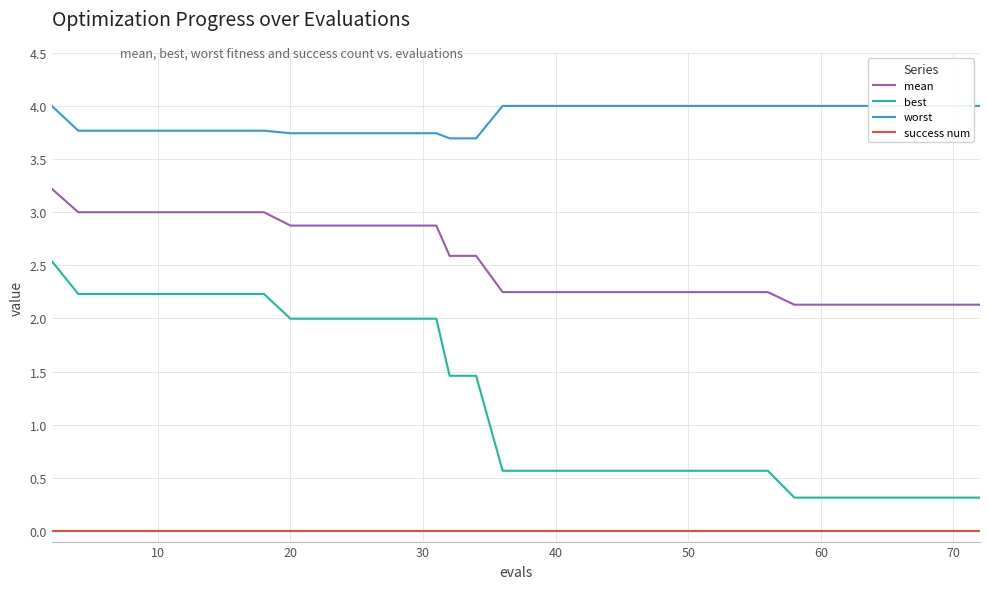

How many series are shown in this chart?

4